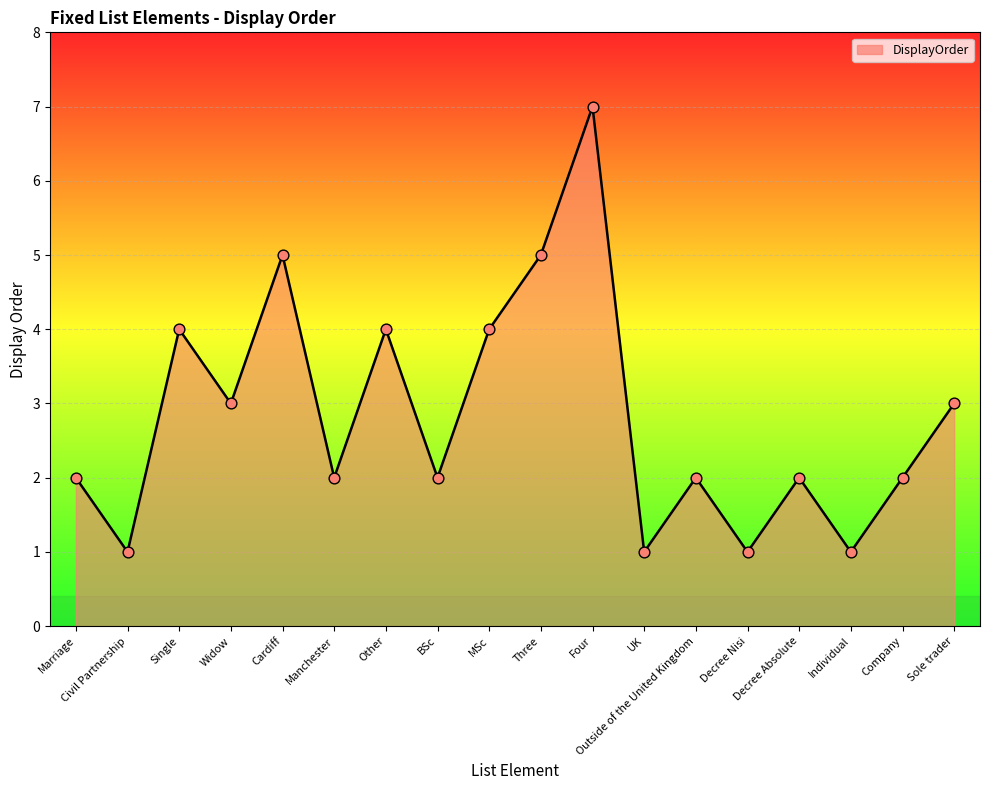

Which has a higher value, Company or Other?

Other